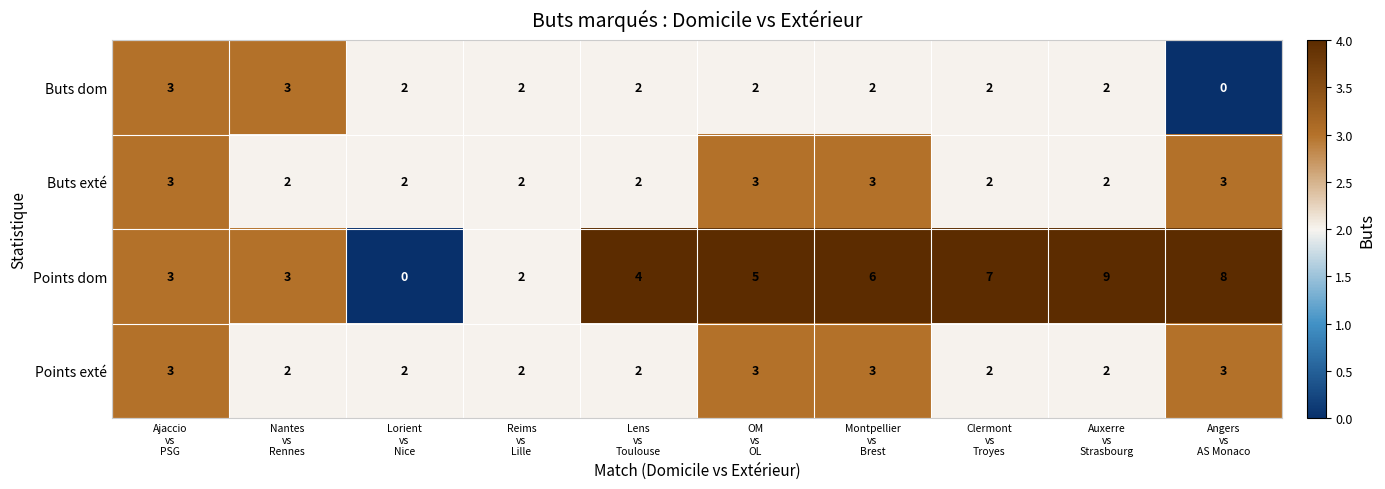

What is the highest value of the Buts exté series?

3